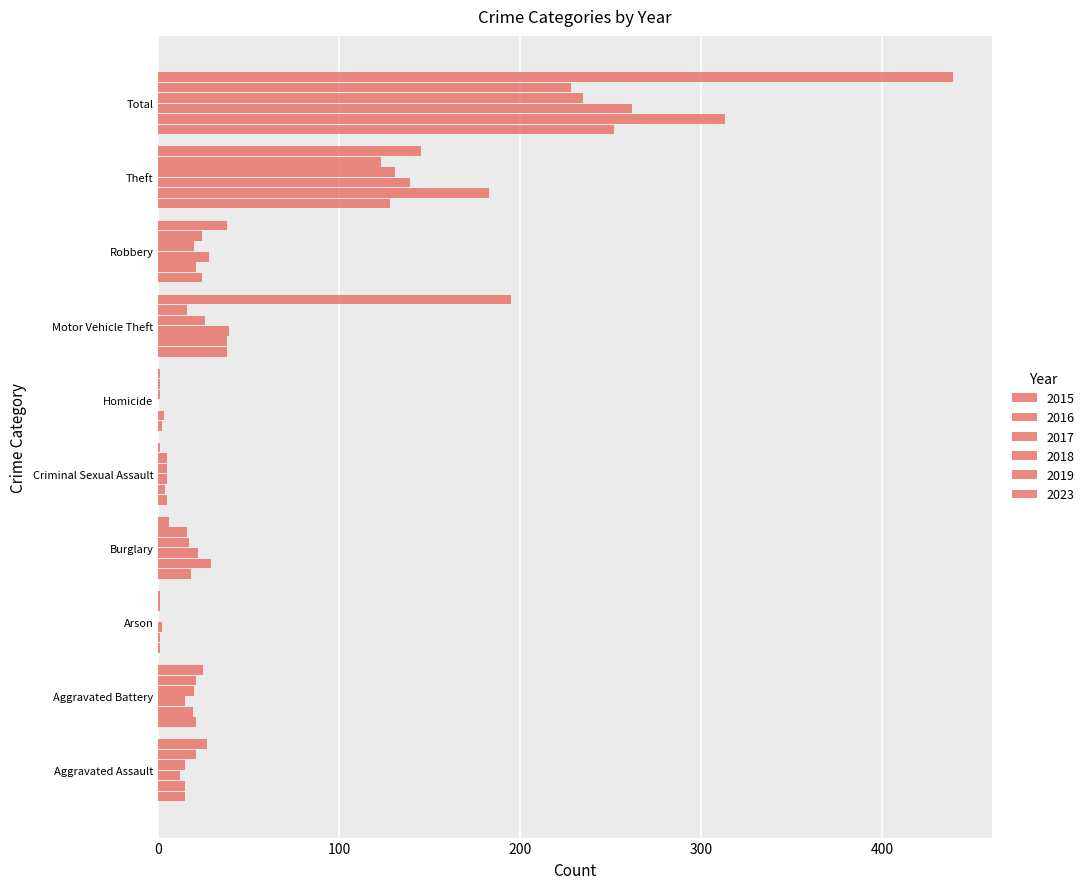

What is the maximum value for 2015?

252